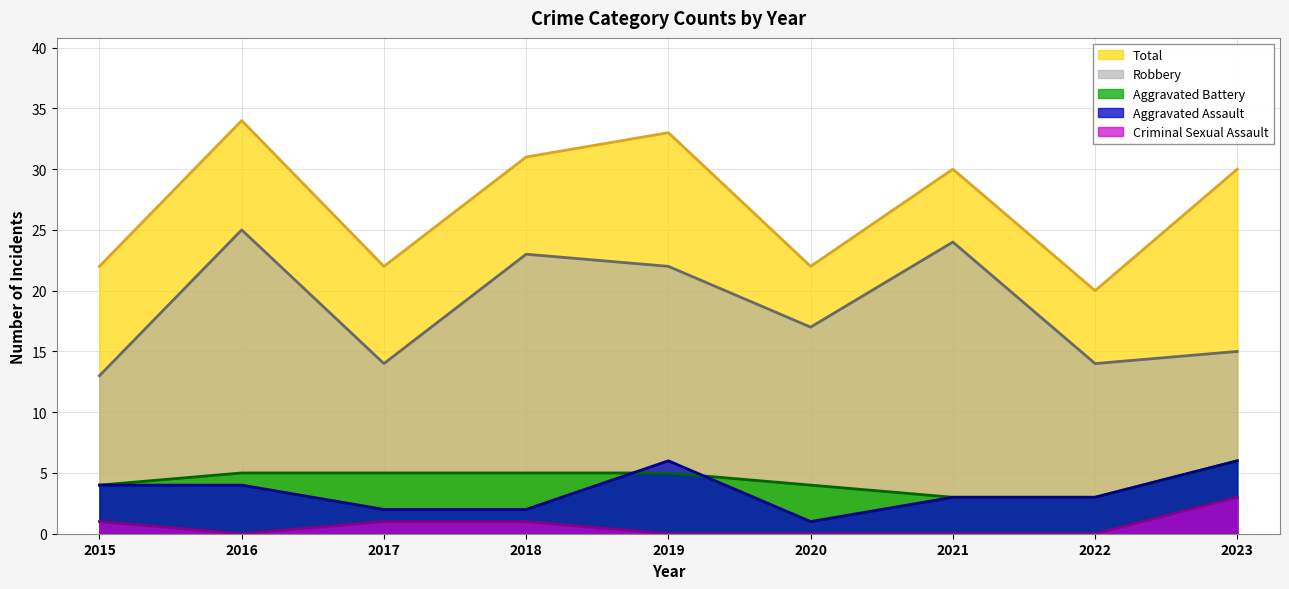

List the labels in order of Robbery value, smallest first.

2015, 2017, 2022, 2023, 2020, 2019, 2018, 2021, 2016